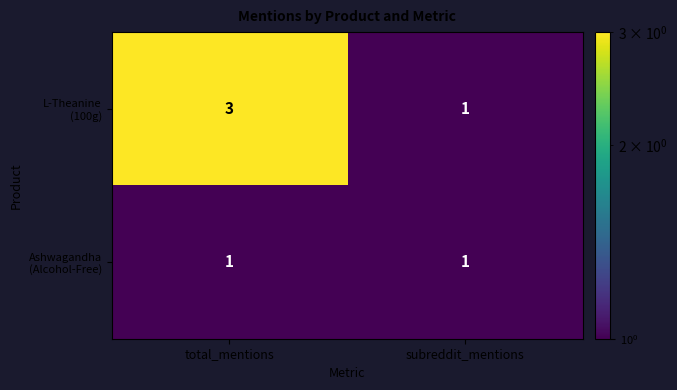

At which category is the sum across all series the highest?

total_mentions